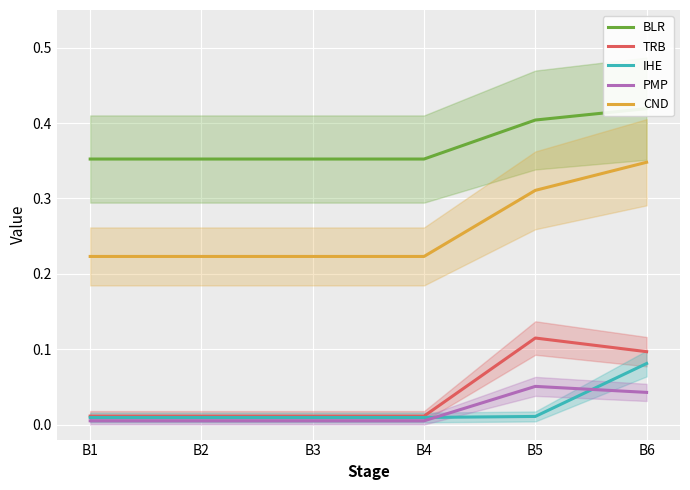

True or false: CND and TRB intersect in this chart.

False